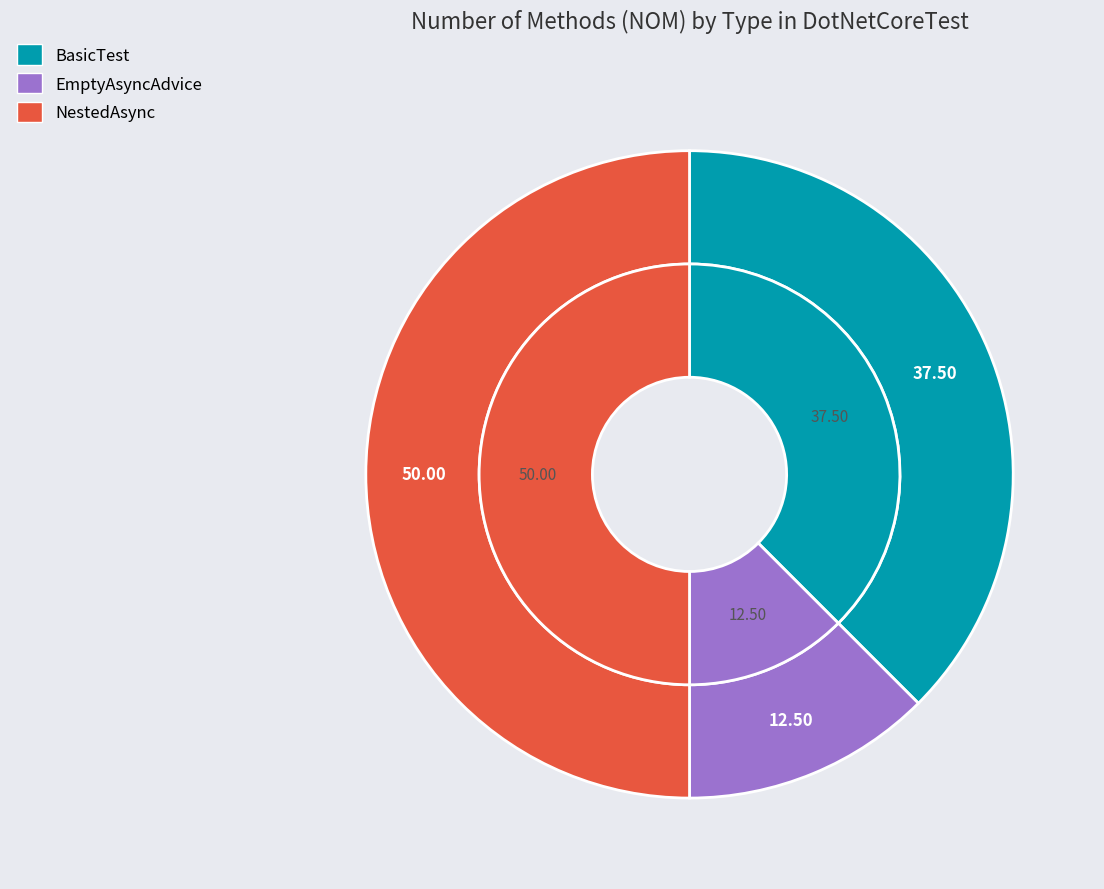

Count the number of slices in the pie.

3